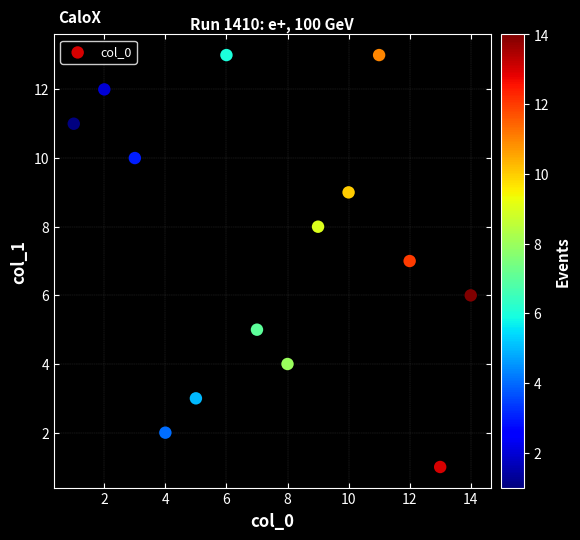

What is the range of Y values (max minus min)?

12